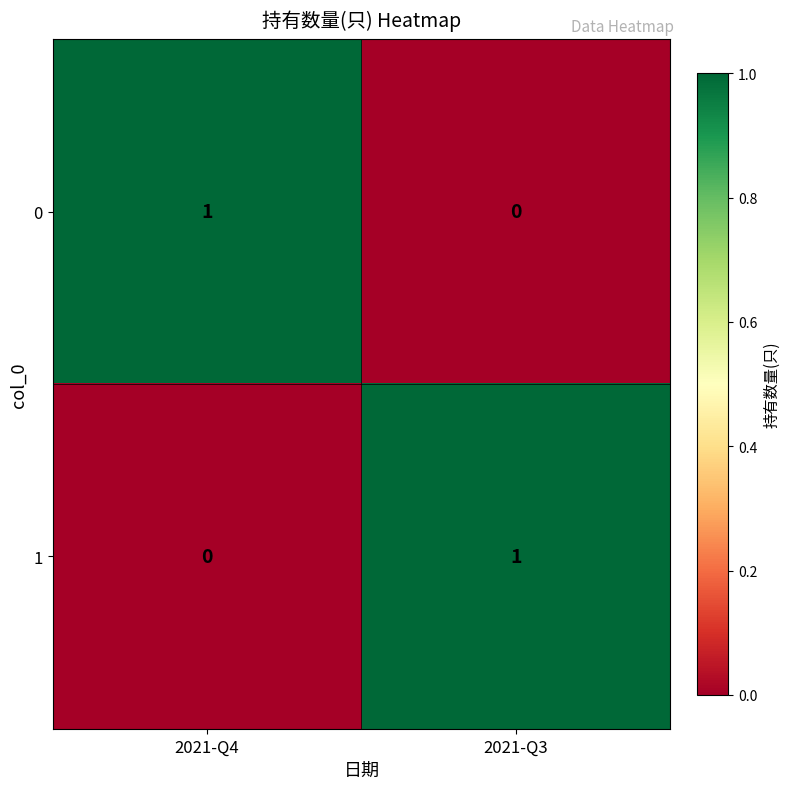

The 1 series shows 1 at 2021-Q3. True or false?

True